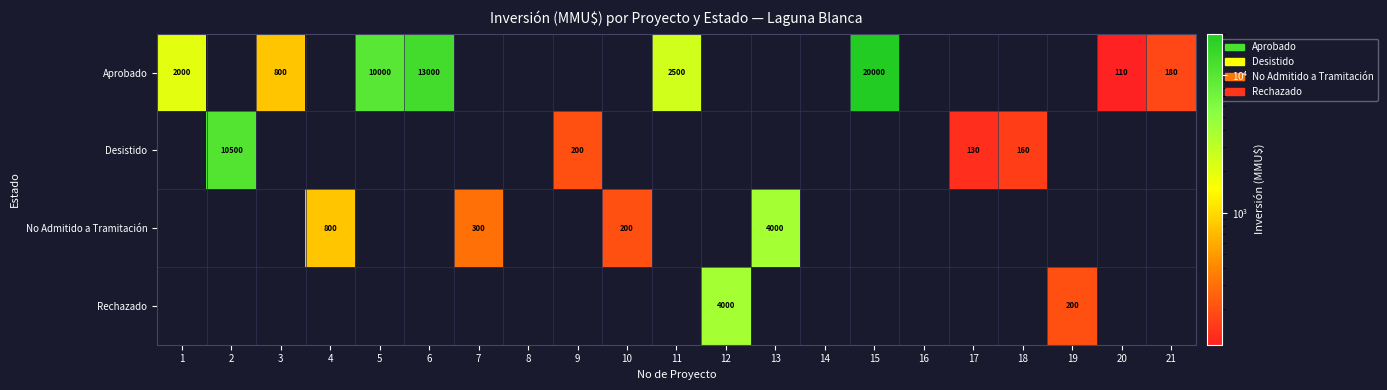

The value of Aprobado at 5 is 10000. True or false?

True